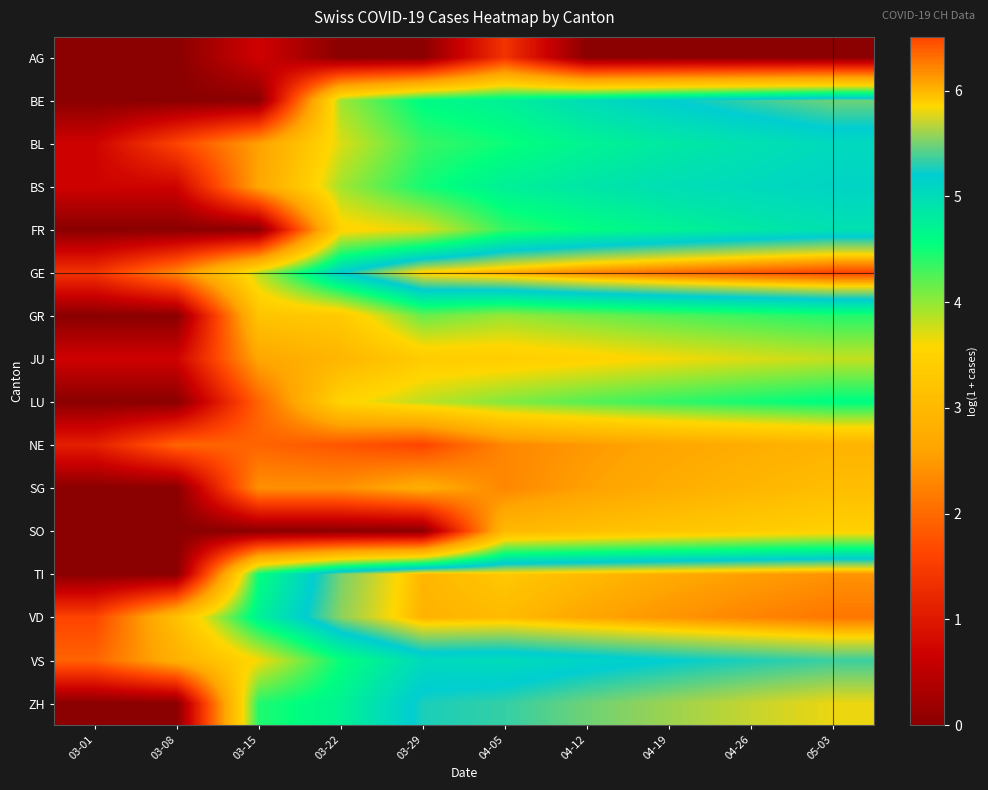

At which category is the sum across all series the highest?

05-03